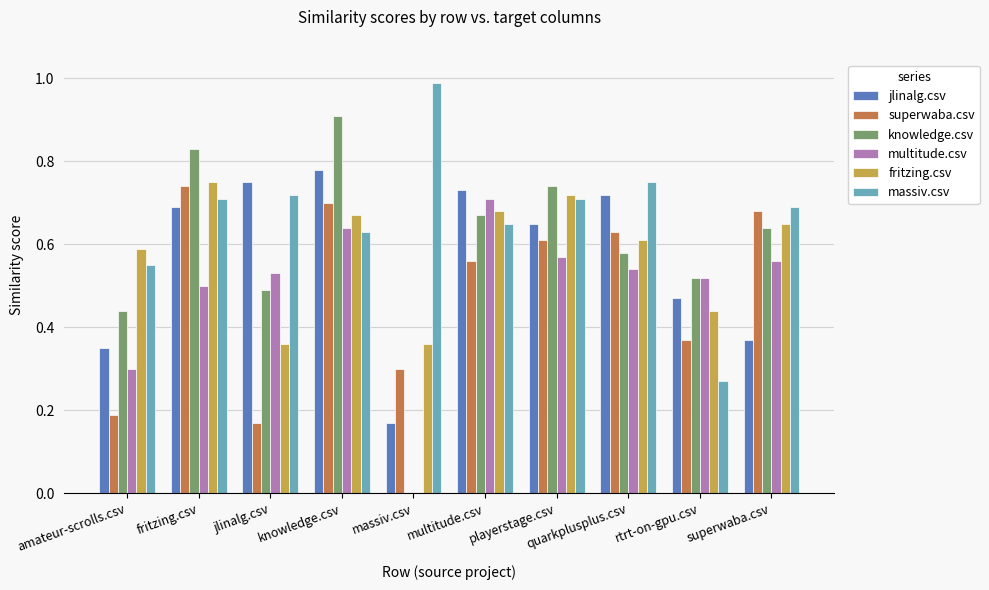

Is the value of knowledge.csv at playerstage.csv greater than the value of fritzing.csv at multitude.csv?

Yes